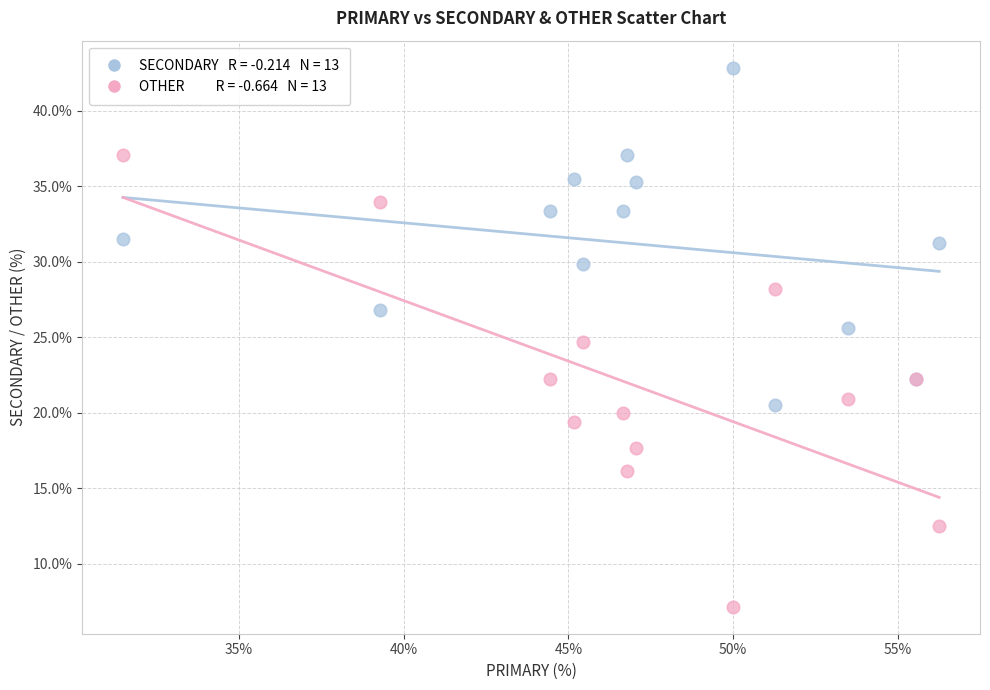

Across all series, what Y value is closest to 24?

24.7